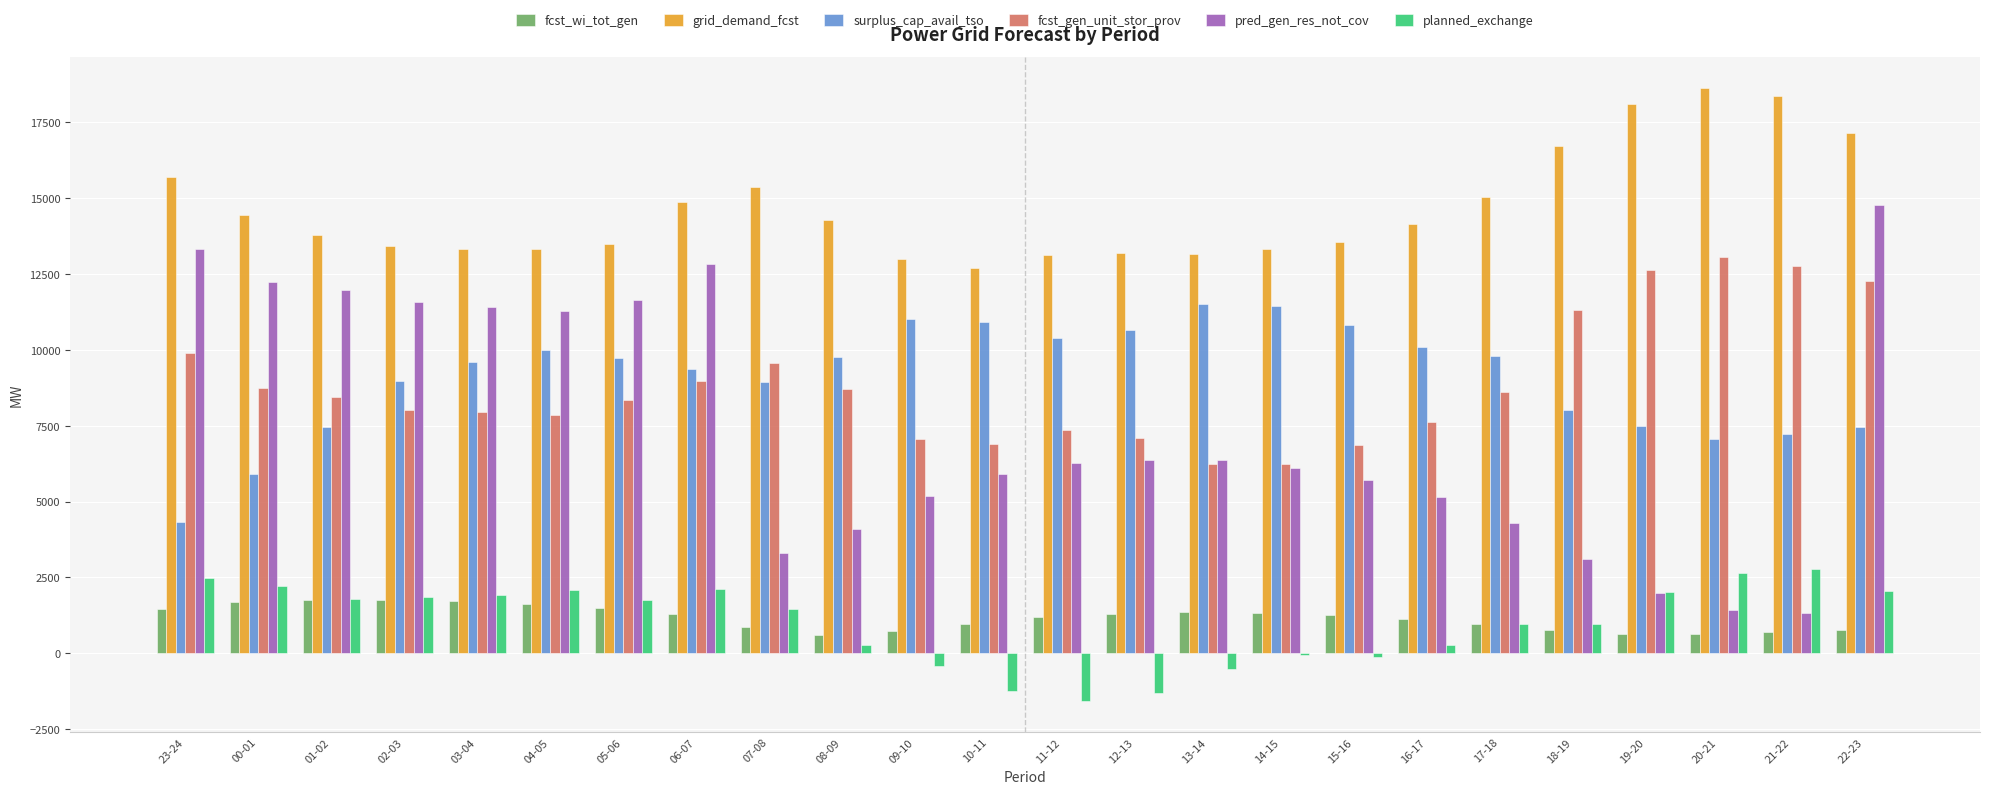

Is the value of planned_exchange at 23-24 greater than the value of fcst_gen_unit_stor_prov at 06-07?

No